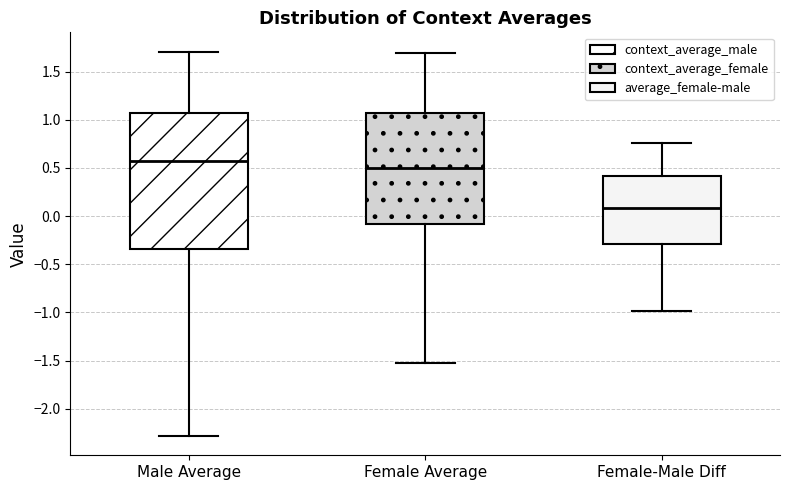

Where does the lower whisker of the box for Female Average end on the y-axis? The values are not printed on the chart, so give them approximately, as read against the axis.

-1.55